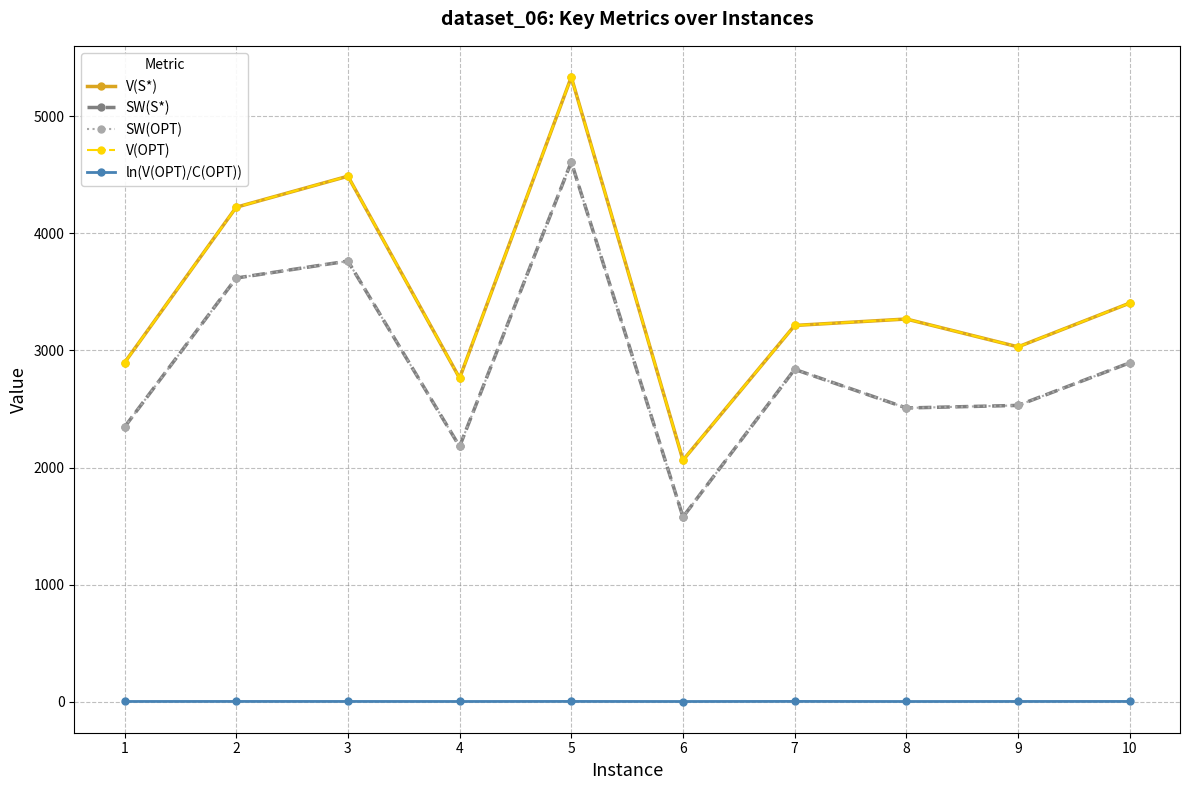

True or false: ln(V(OPT)/C(OPT)) and V(OPT) cross at least once.

False